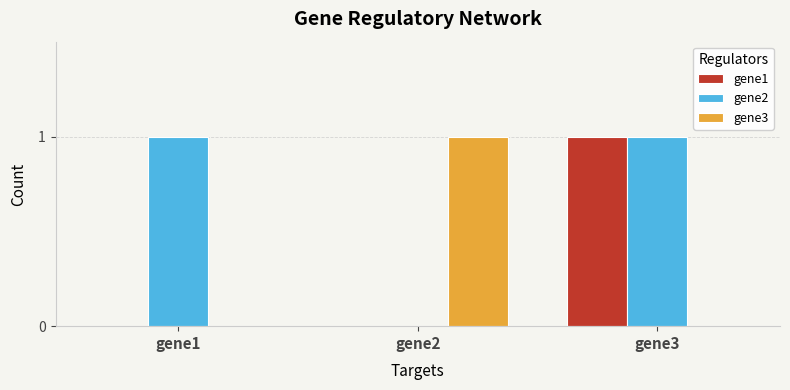

At which label does gene1 reach its peak?

gene3